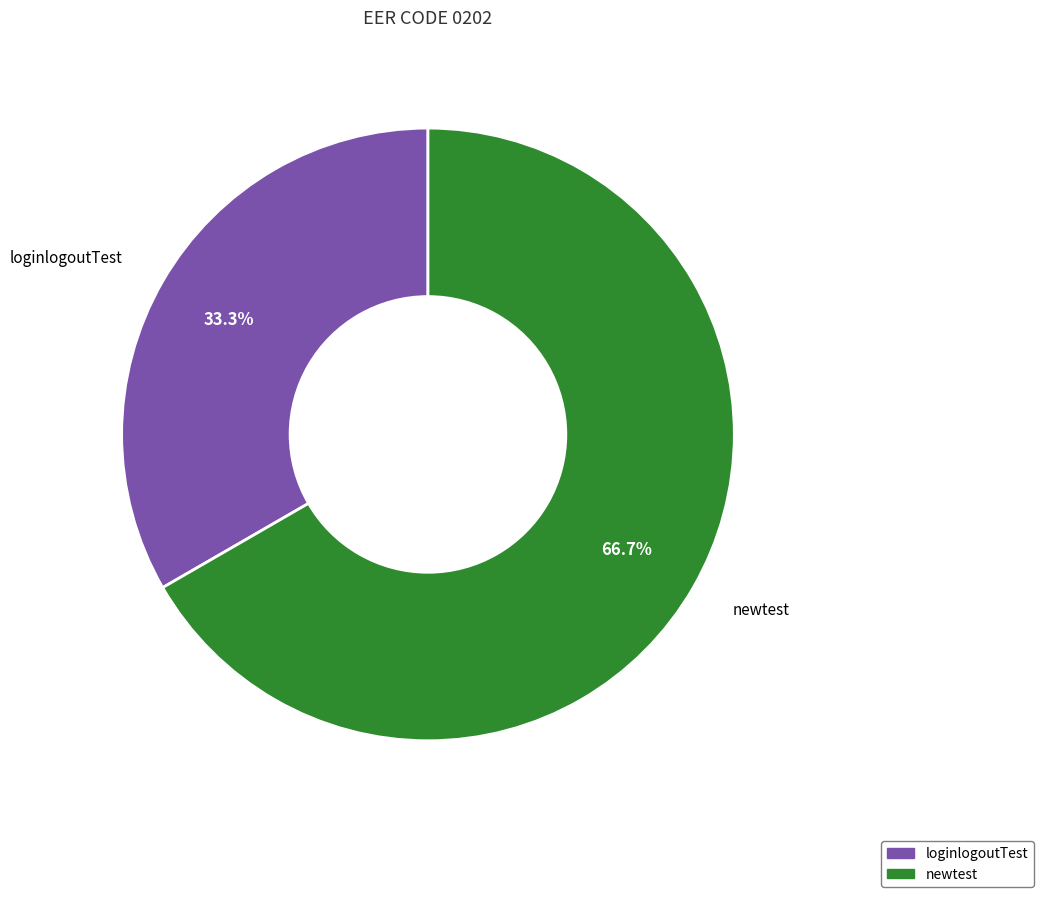

How many segments does this pie chart have?

2